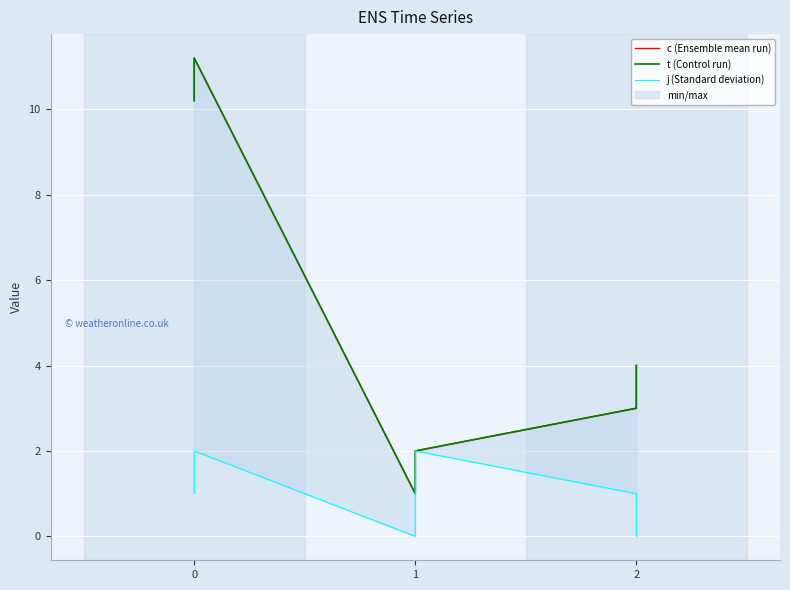

What is the difference between the maximum and minimum values in the c (Ensemble mean run) series?

10.2